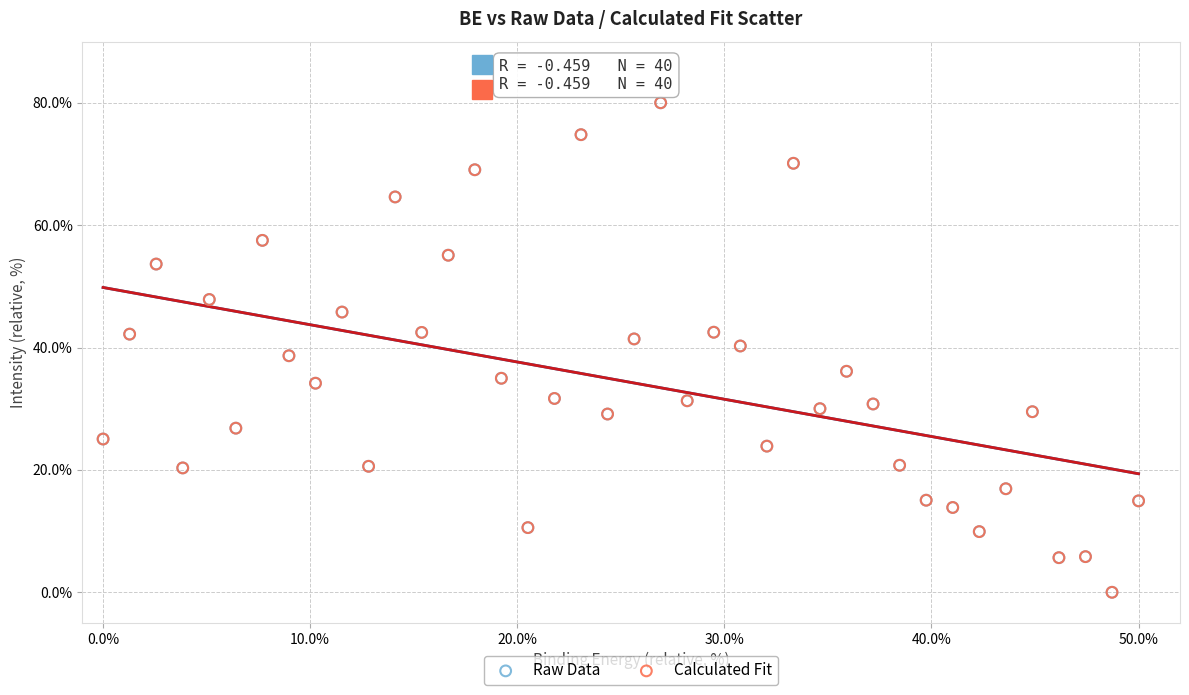

Which series has the largest Y range (max minus min)?

Raw Data